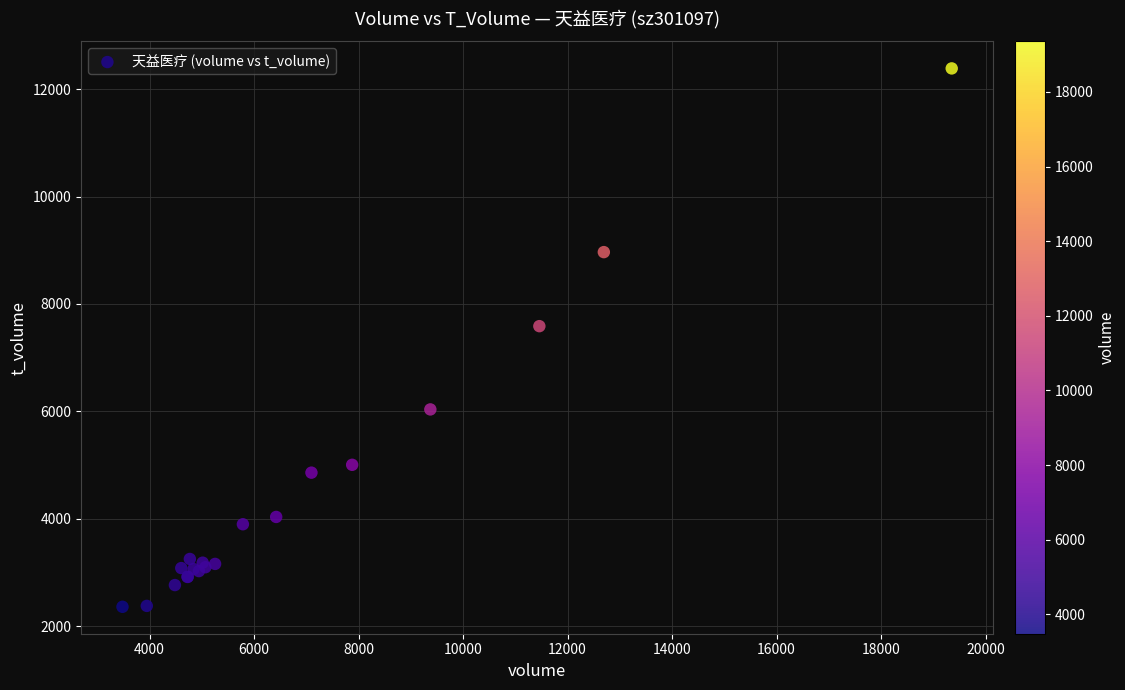

What Y value in the scatter plot is closest to 7373?

7587